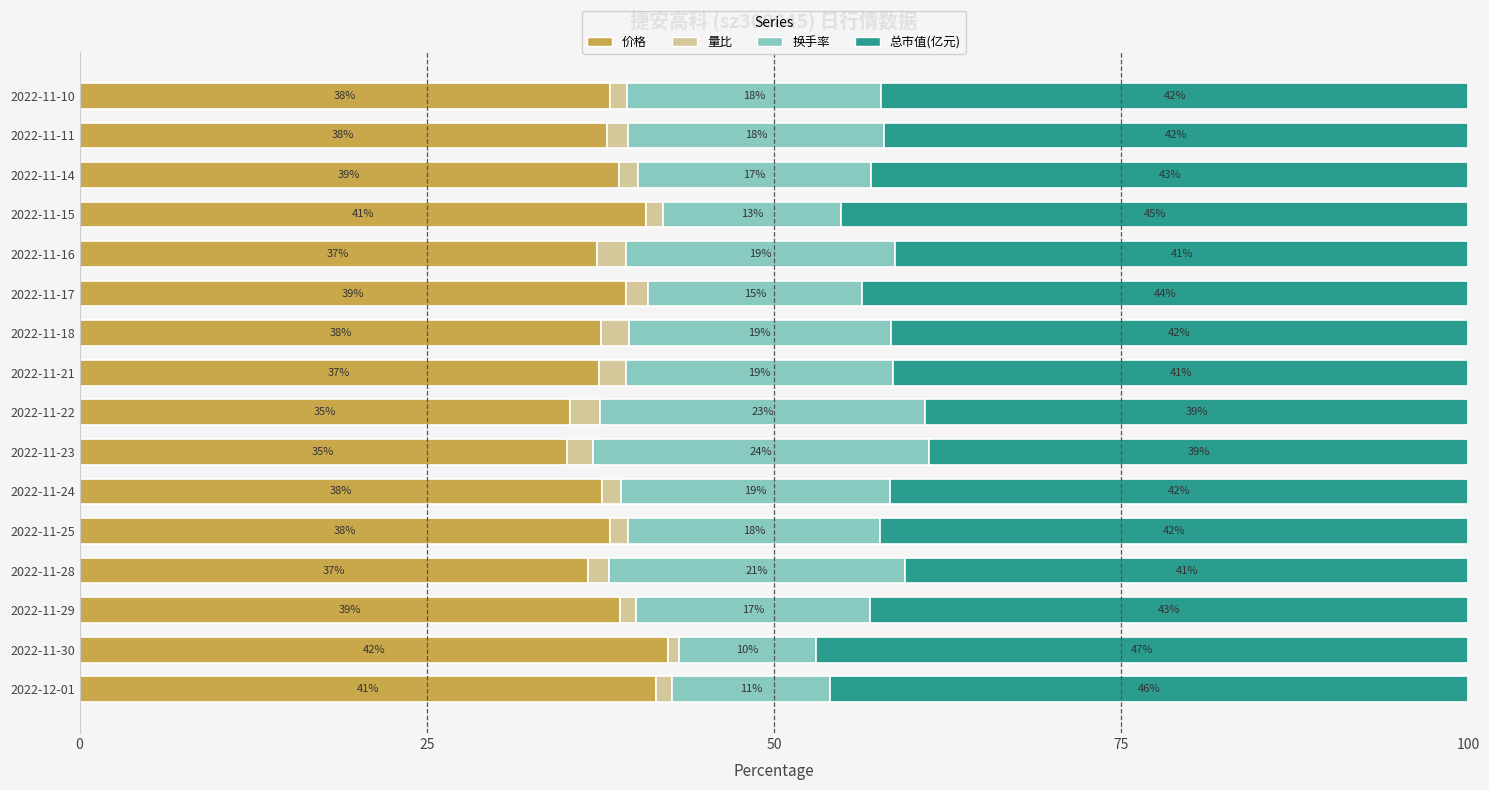

What are all the series names shown in the legend?

价格, 量比, 换手率, 总市值(亿元)